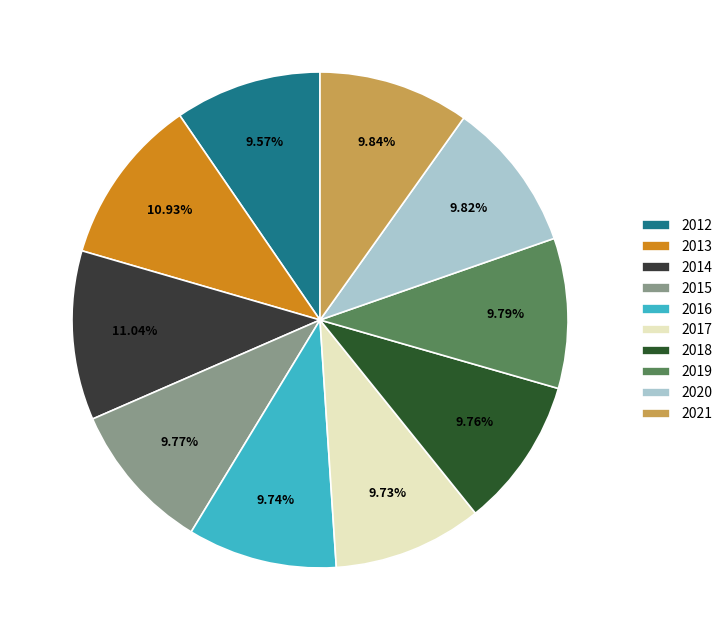

What percentage is NOT represented by 2018?

90.2%